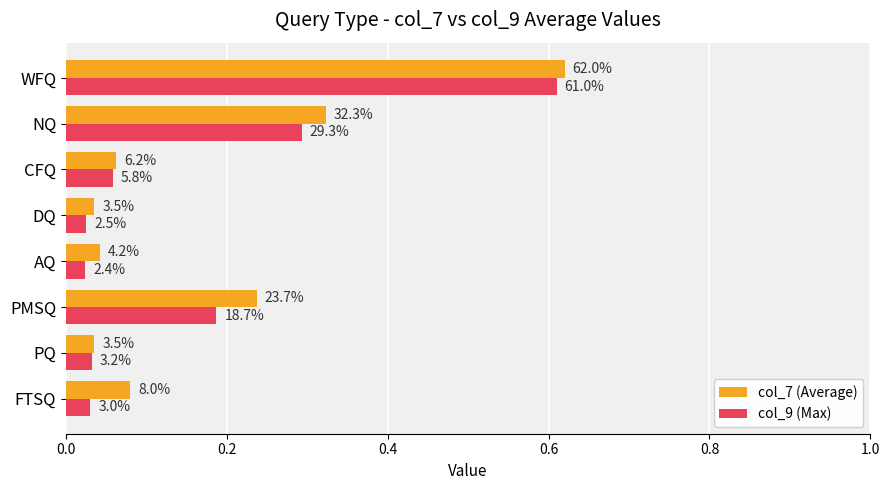

Which series has the largest range (max minus min)?

col_9 (Max)